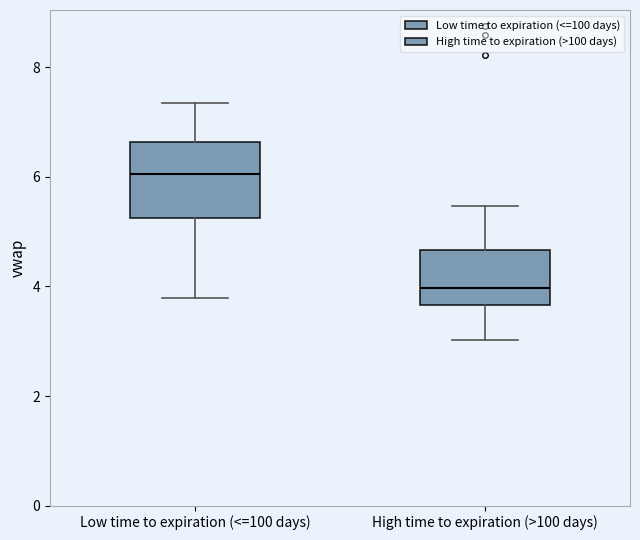

Where is the upper edge of the box for Low time to expiration (<=100 days) on the y-axis? The values are not printed on the chart, so give them approximately, as read against the axis.

6.6